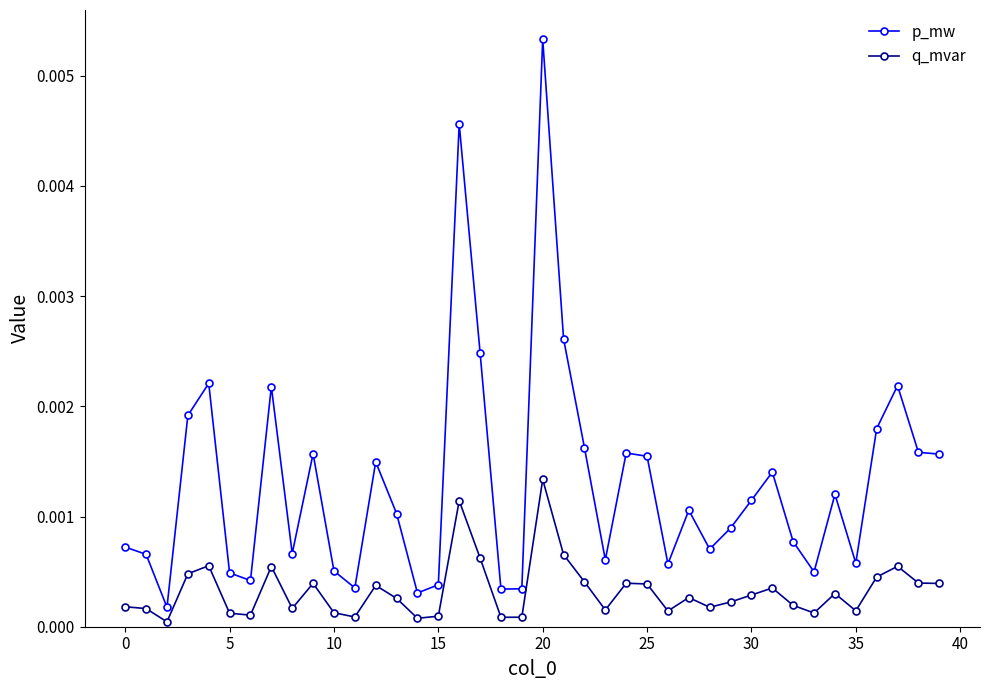

True or false: q_mvar and p_mw cross at least once.

False